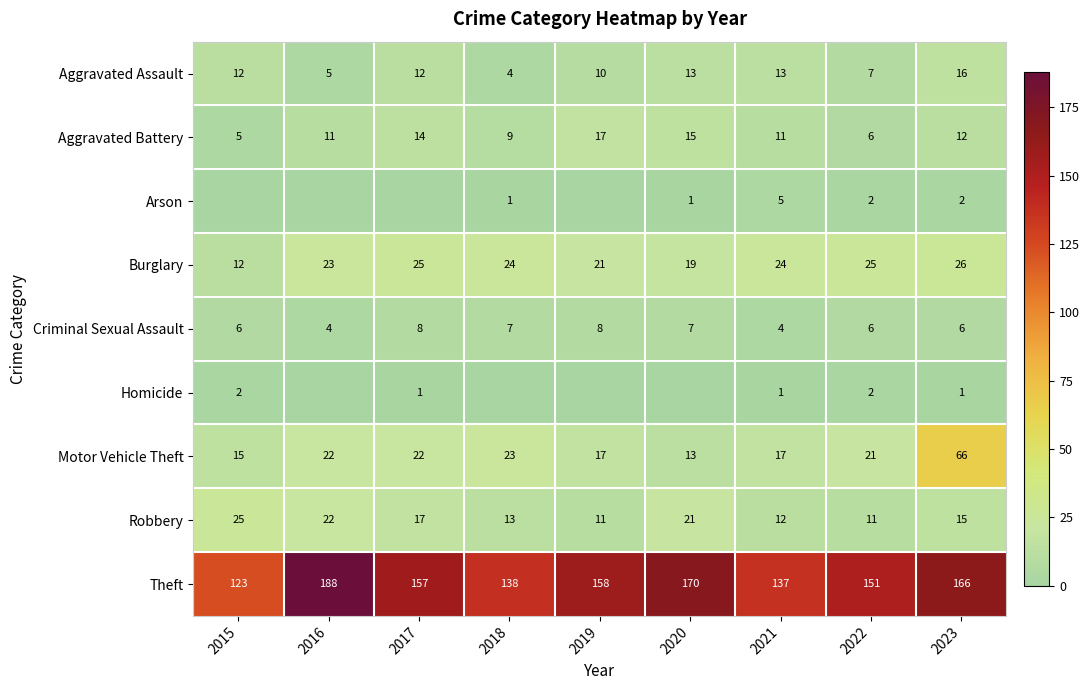

The Criminal Sexual Assault series shows 4 at 2021. True or false?

True